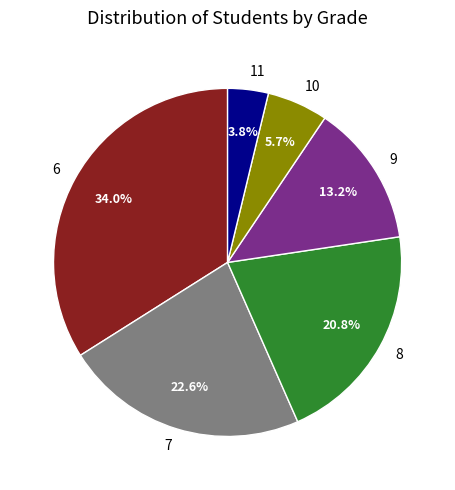

Count the number of slices in the pie.

6